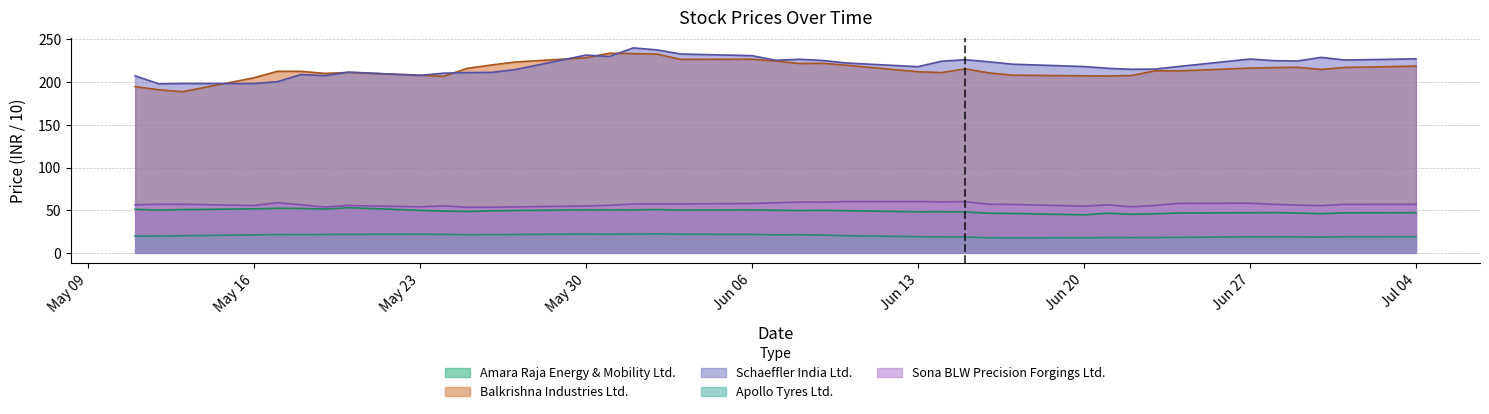

What is the value of the Sona BLW Precision Forgings Ltd. point at the 8th from the left?

55.5